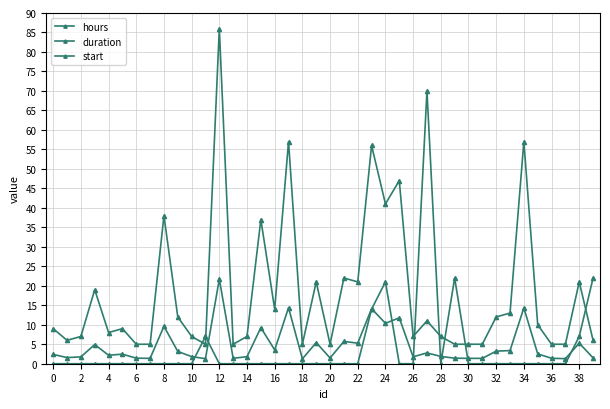

What is the label of the 6th point from the right?

34